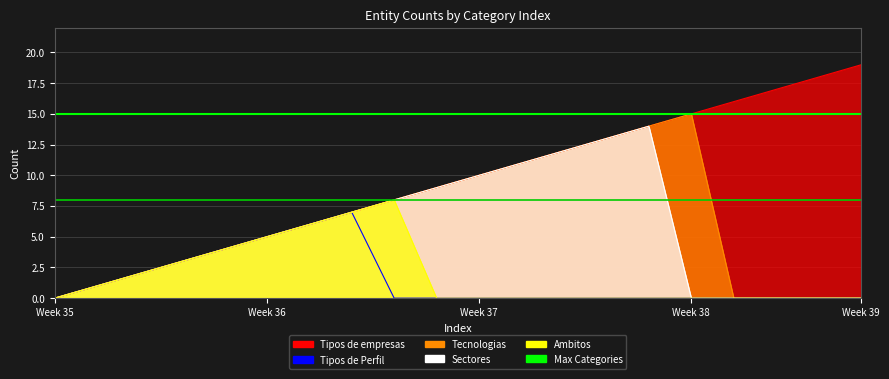

What is the total value across all series at Week 35?

23